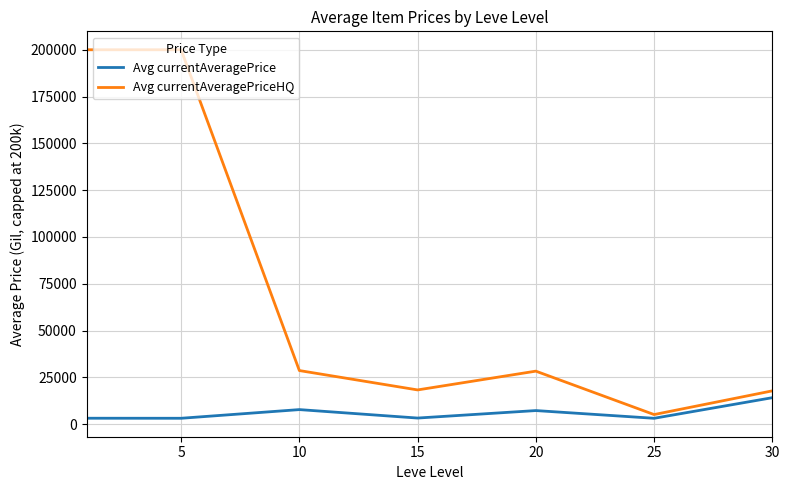

Rank the series by their maximum value, from lowest to highest.

Avg currentAveragePrice, Avg currentAveragePriceHQ